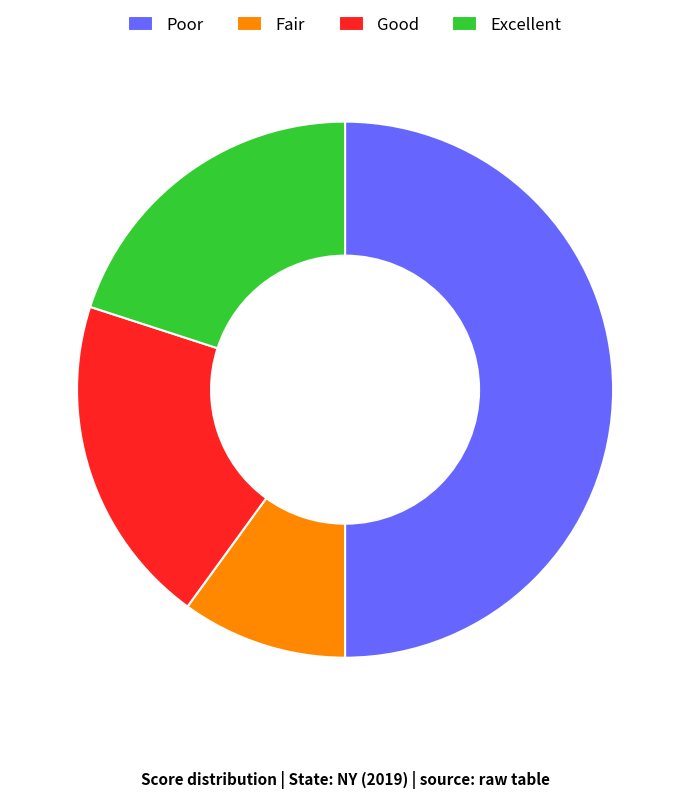

True or false: Poor accounts for 58% of the total.

False